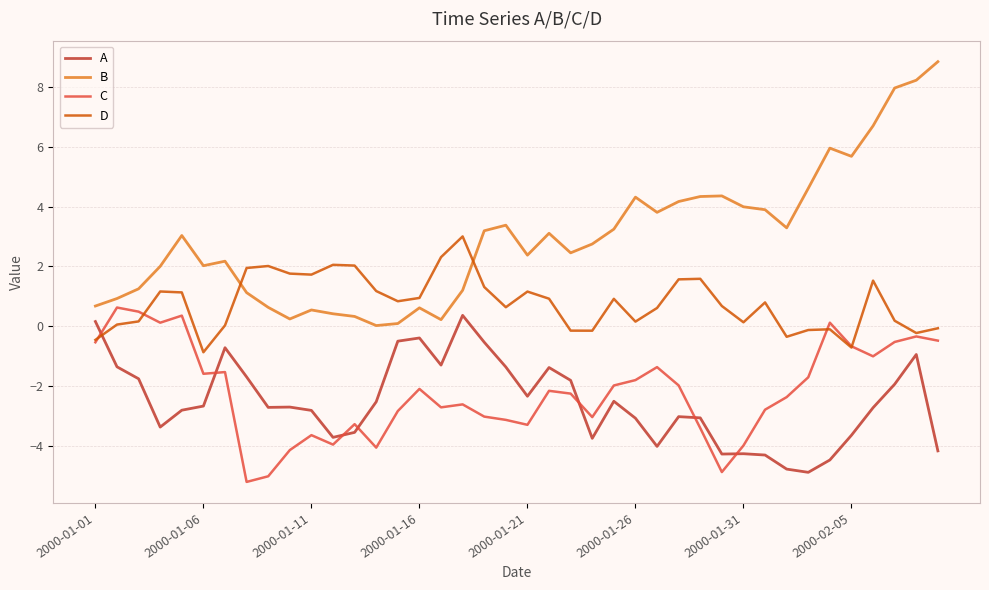

True or false: A has more than 0 interior local peaks.

True